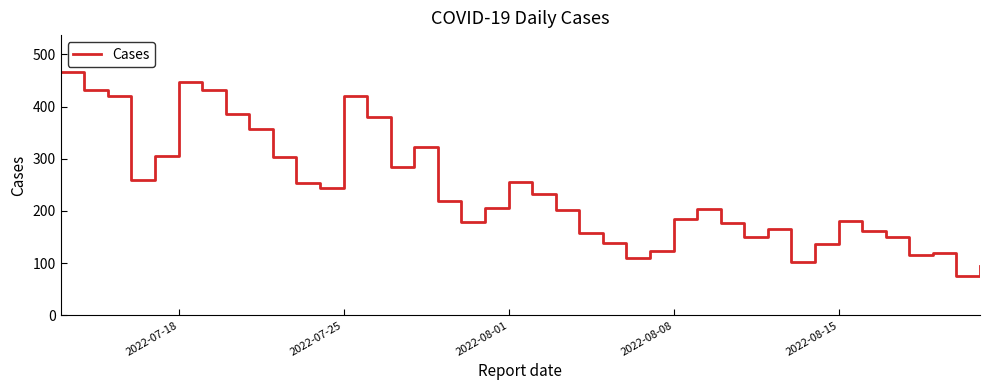

What is the difference between the maximum and minimum values?

392